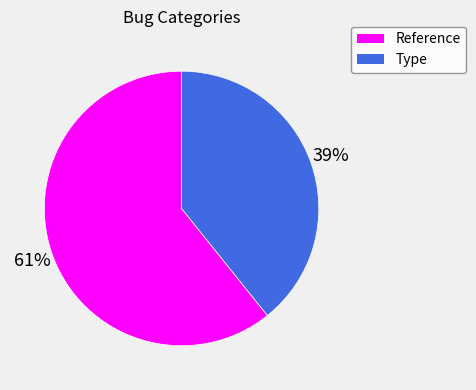

Is there a majority slice in this chart?

Yes